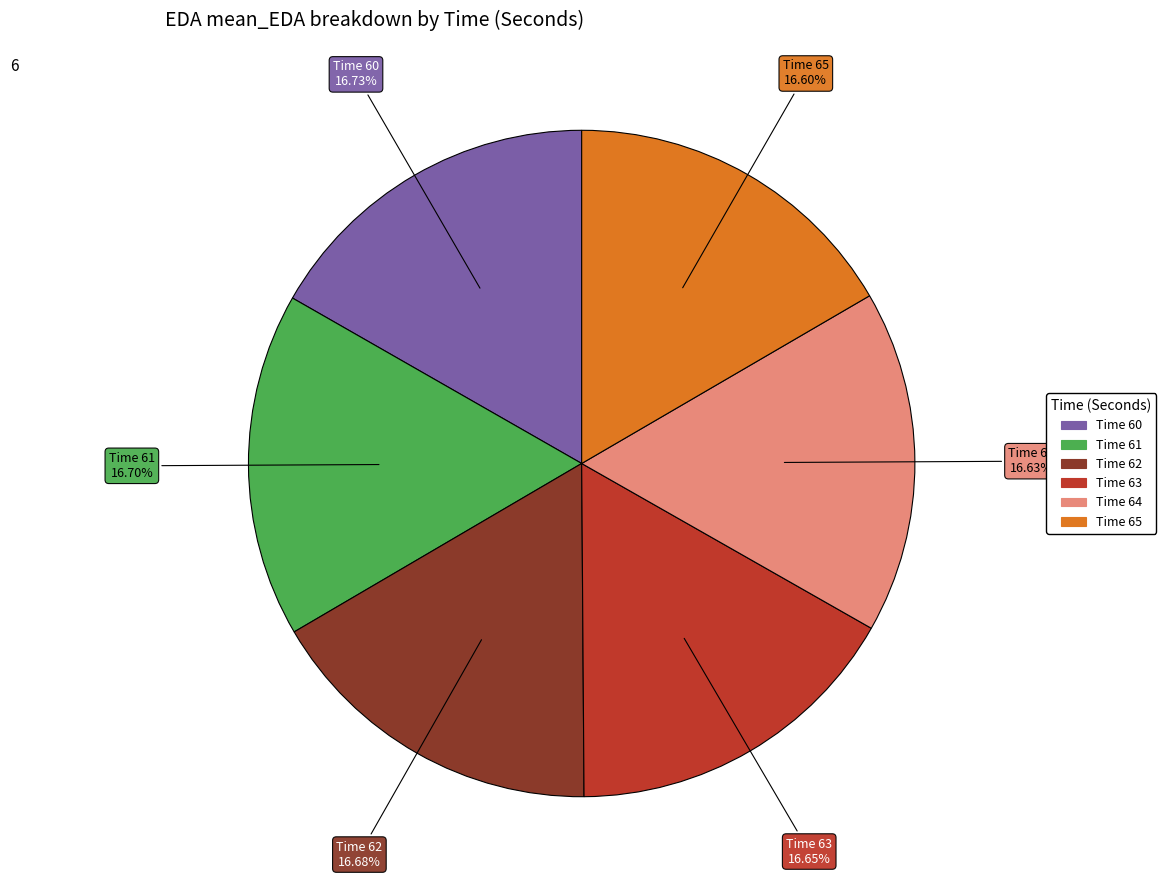

To the nearest percent, what is the average slice percentage?

17%